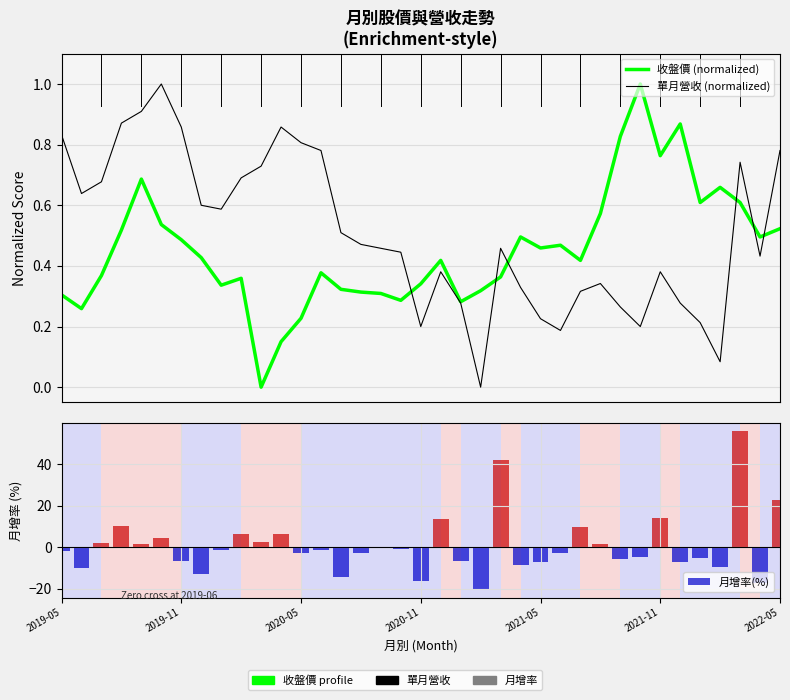

Which category has the highest value across all series?

34